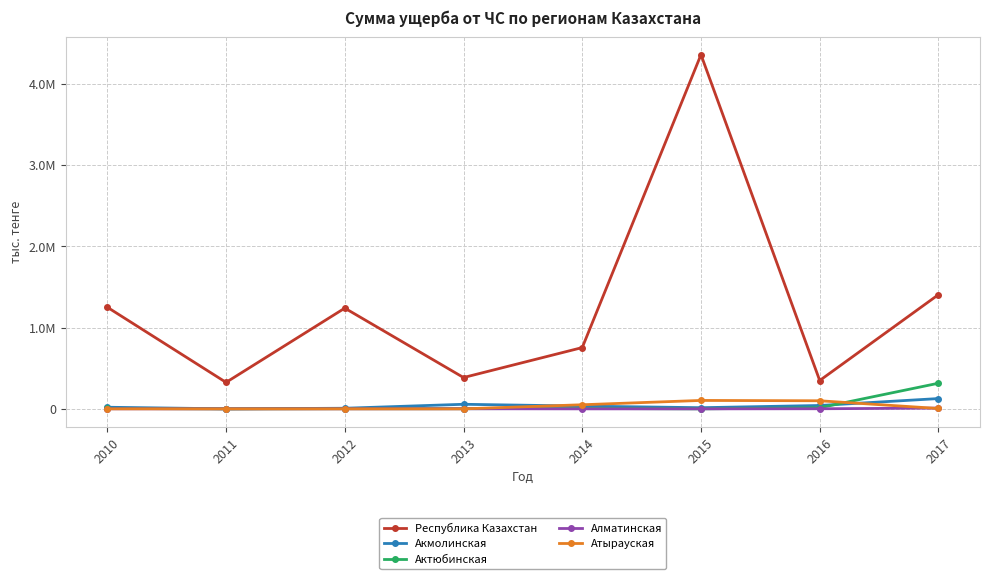

What are all the series names shown in the legend?

Республика Казахстан, Акмолинская, Актюбинская, Алматинская, Атырауская